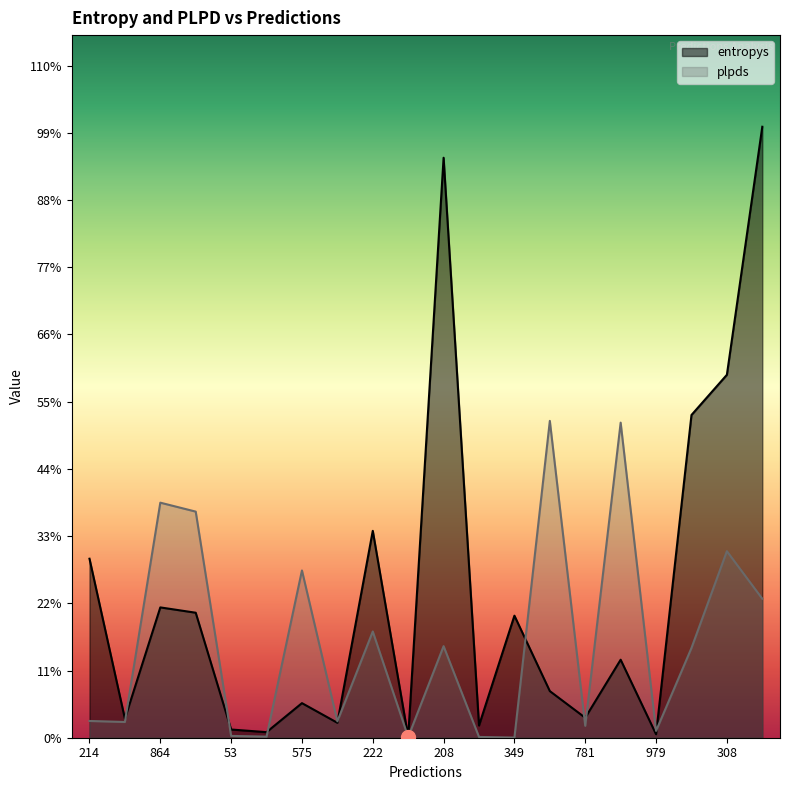

True or false: entropys has more than 1 points higher than both neighbors.

True